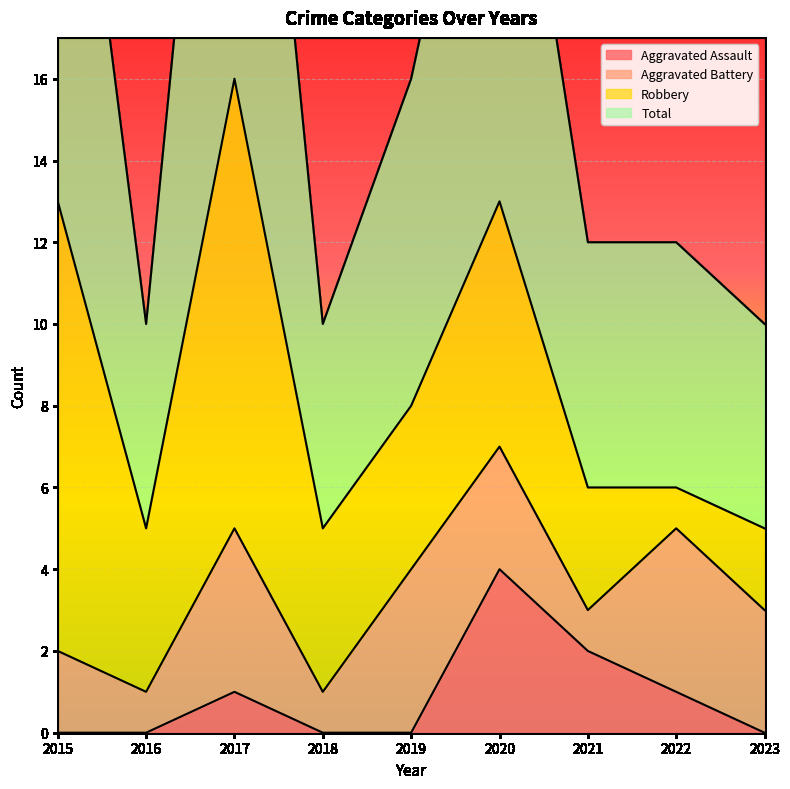

True or false: Aggravated Assault and Total intersect in this chart.

False